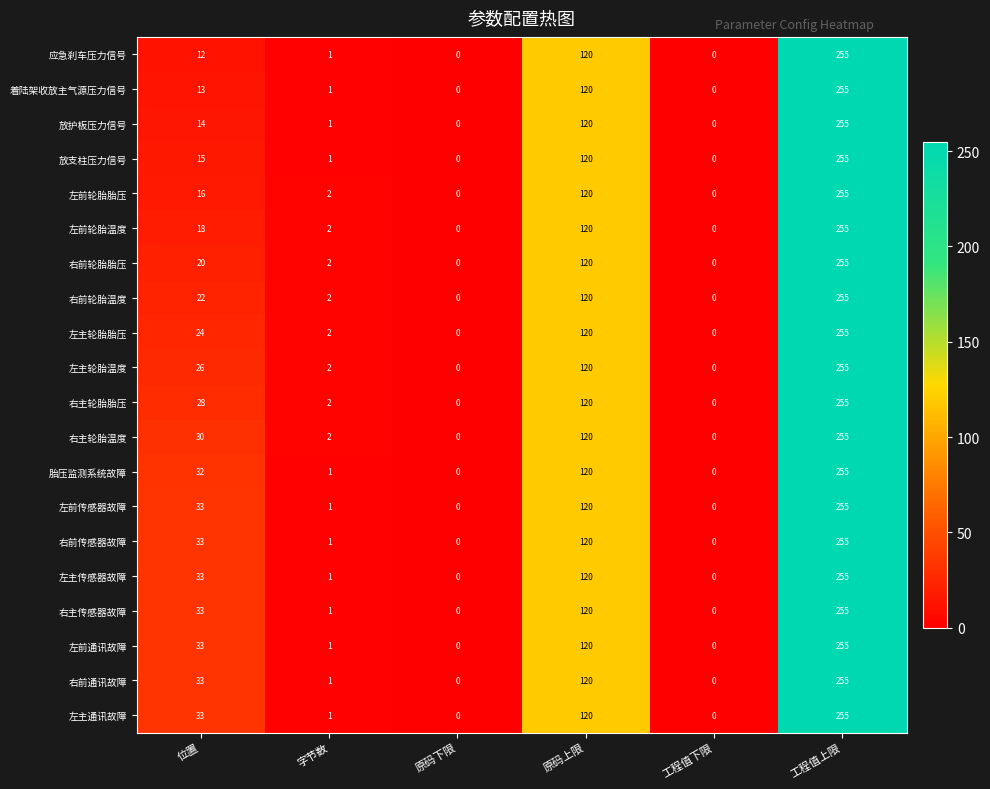

What is the average value of the 左前传感器故障 series?

68